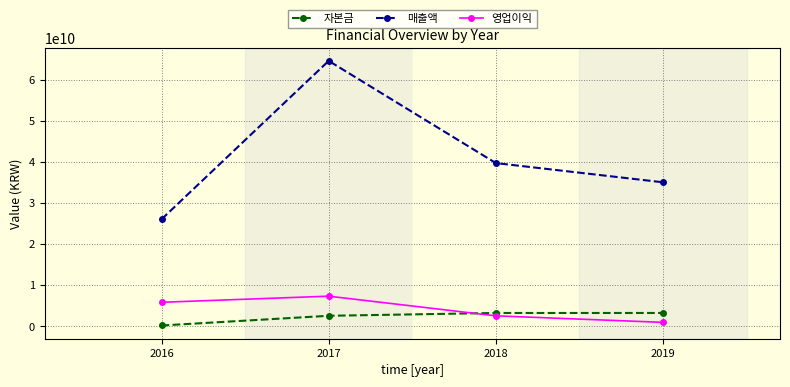

Does the chart have visible grid lines?

Yes